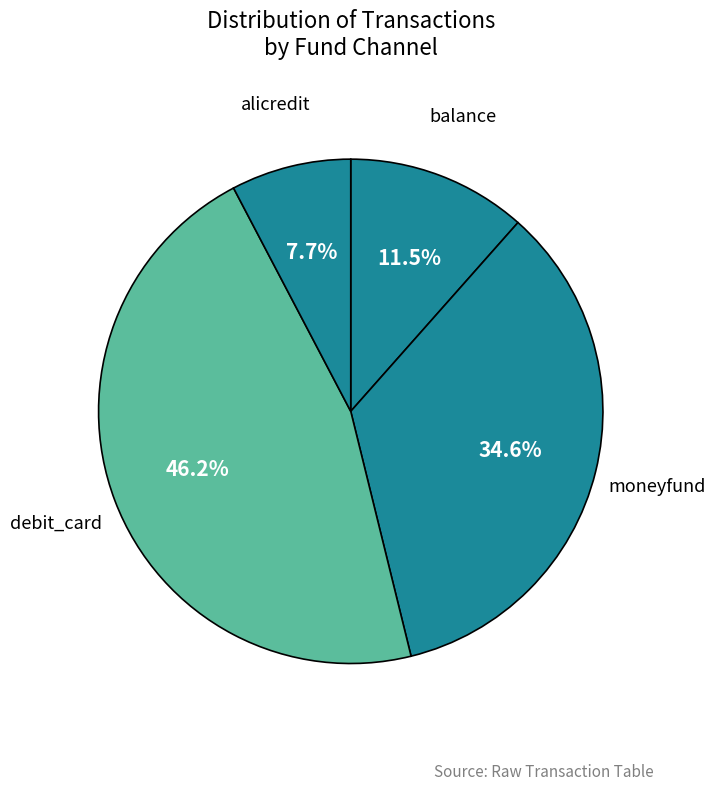

Rank the categories by value from lowest to highest.

alicredit, balance, moneyfund, debit_card